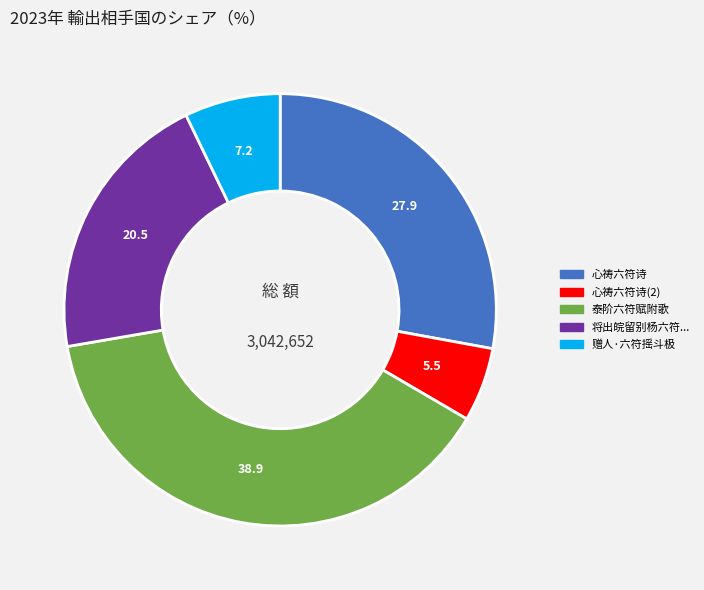

Is there any slice that represents more than half of the pie?

No